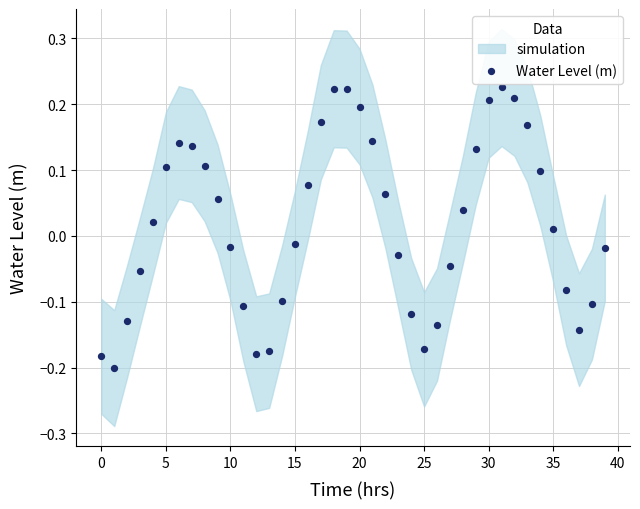

What is the range of Y values (max minus min)?

0.4